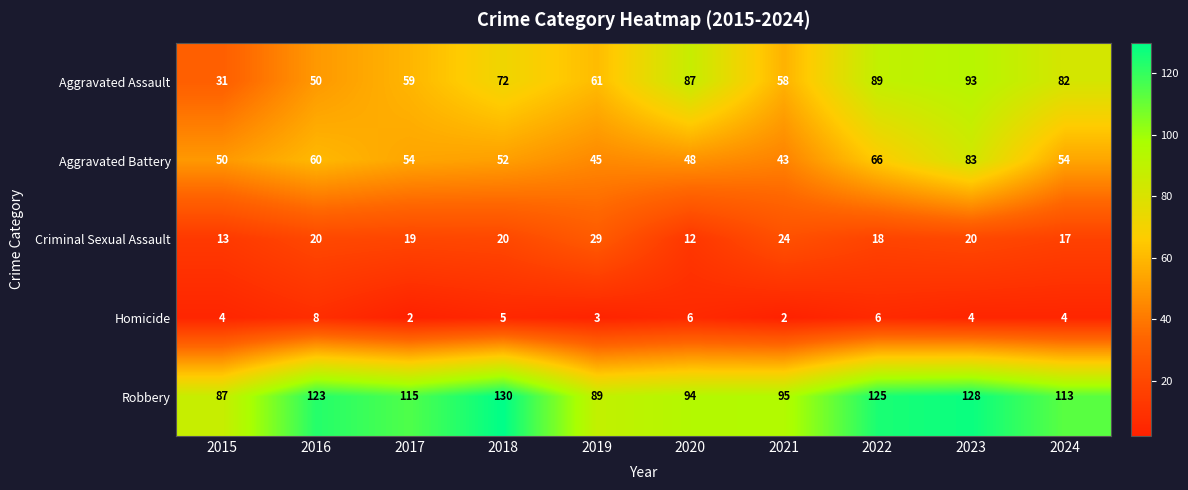

What is the difference between the Homicide values at 2023 and 2016?

4